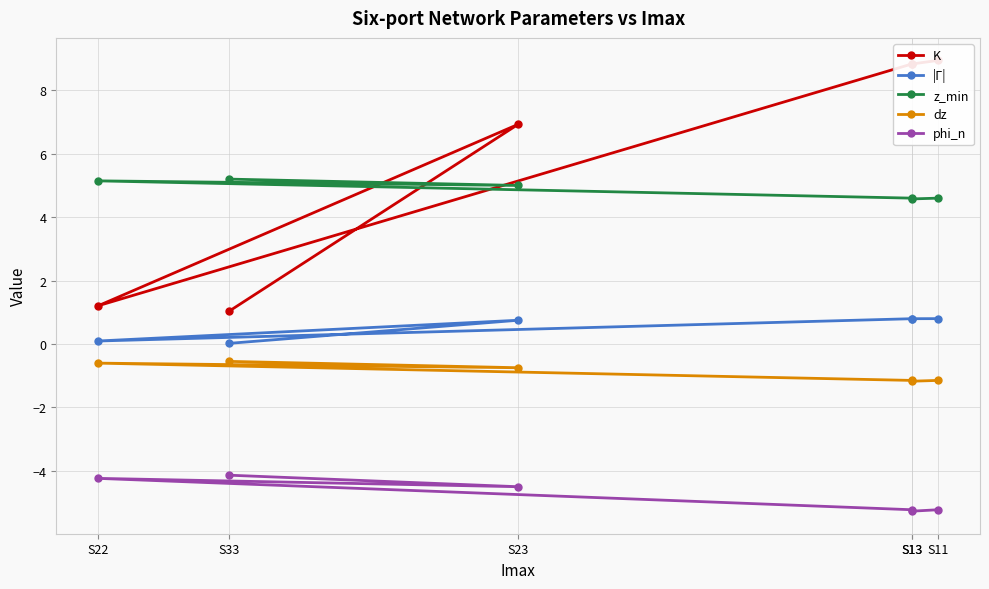

Reading left to right, what are all the values shown in this chart?

K: 8.9	8.8	8.8	1.2	6.9	1.0
|Г|: 0.8	0.8	0.8	0.1	0.7	0.0
z_min: 4.6	4.6	4.6	5.1	5.0	5.2
dz: -1.2	-1.2	-1.2	-0.6	-0.8	-0.5
phi_n: -5.2	-5.3	-5.2	-4.2	-4.5	-4.1